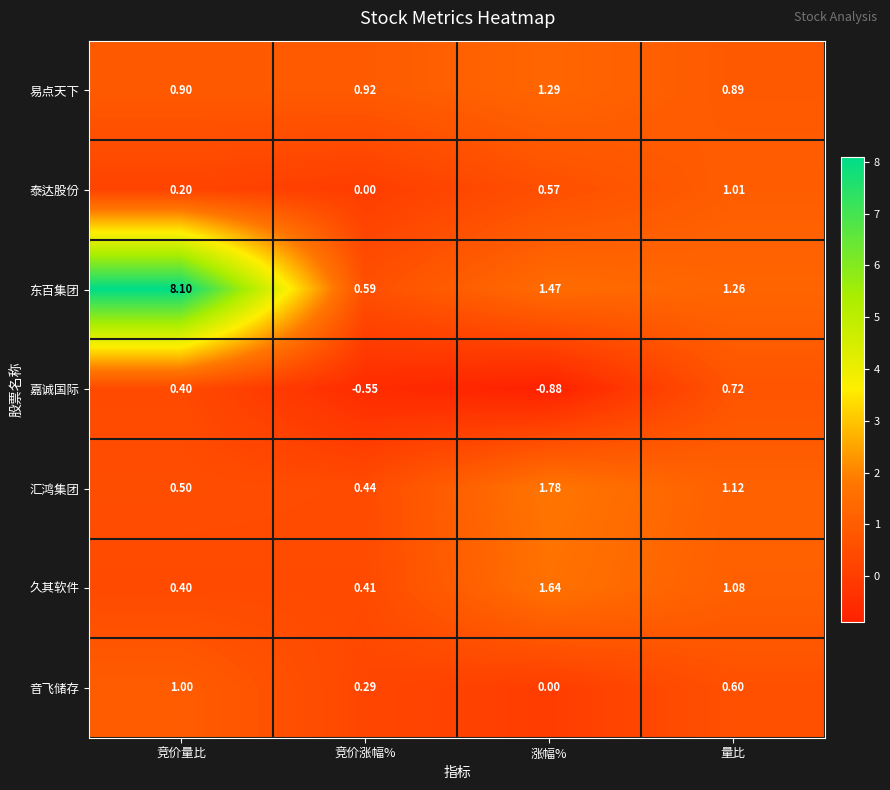

Which series has the largest total across all categories?

东百集团